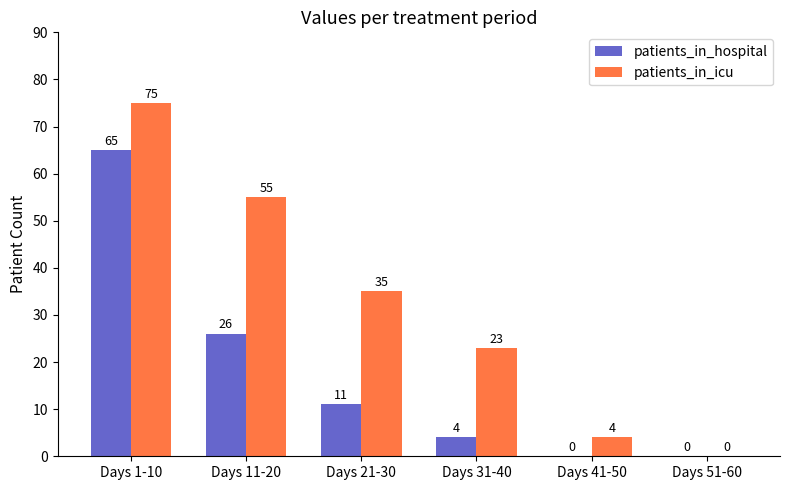

What is the greatest value displayed?

75